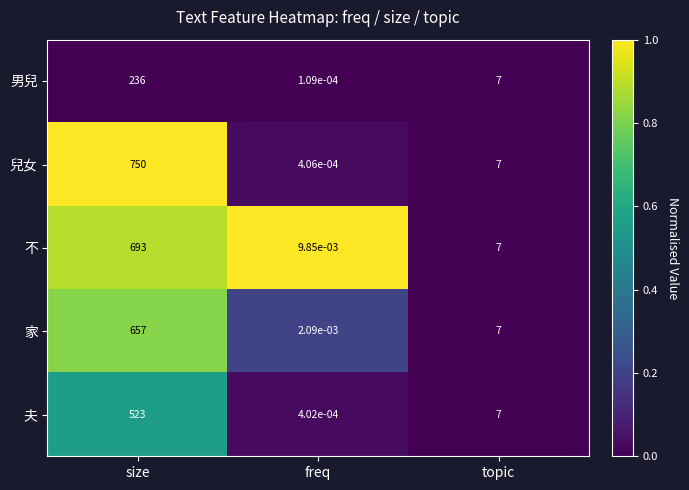

What is the difference between the highest and lowest values at size?

514.0